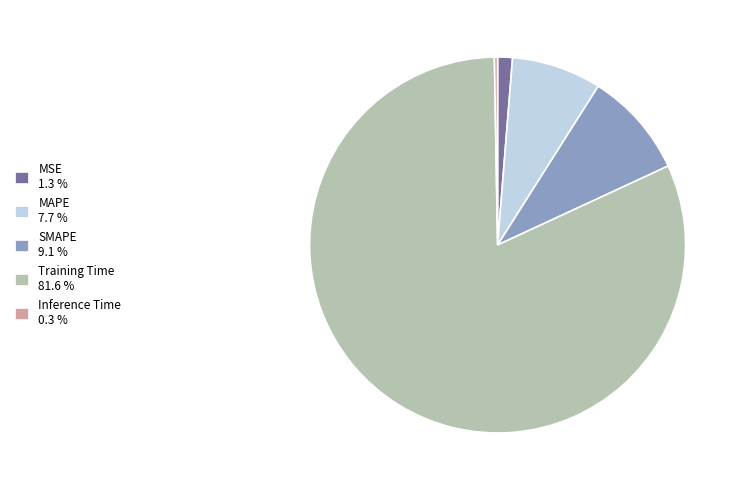

Which has a higher value, MAPE or MSE?

MAPE